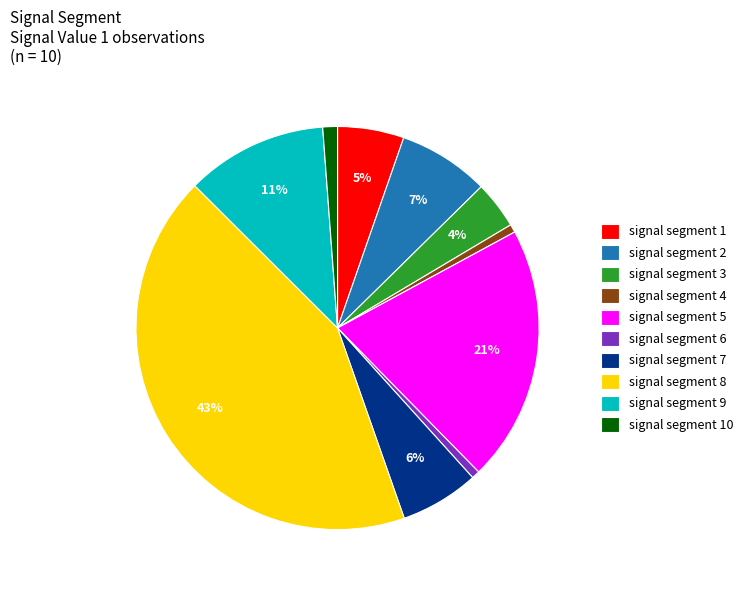

True or false: signal segment 6 accounts for 1% of the total.

True